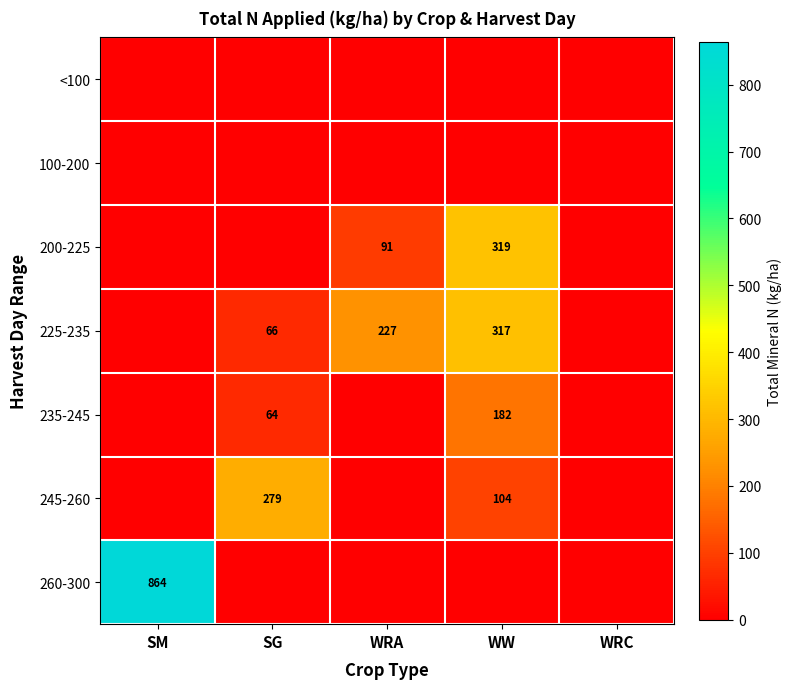

The 225-235 series shows 116 at WW. True or false?

False